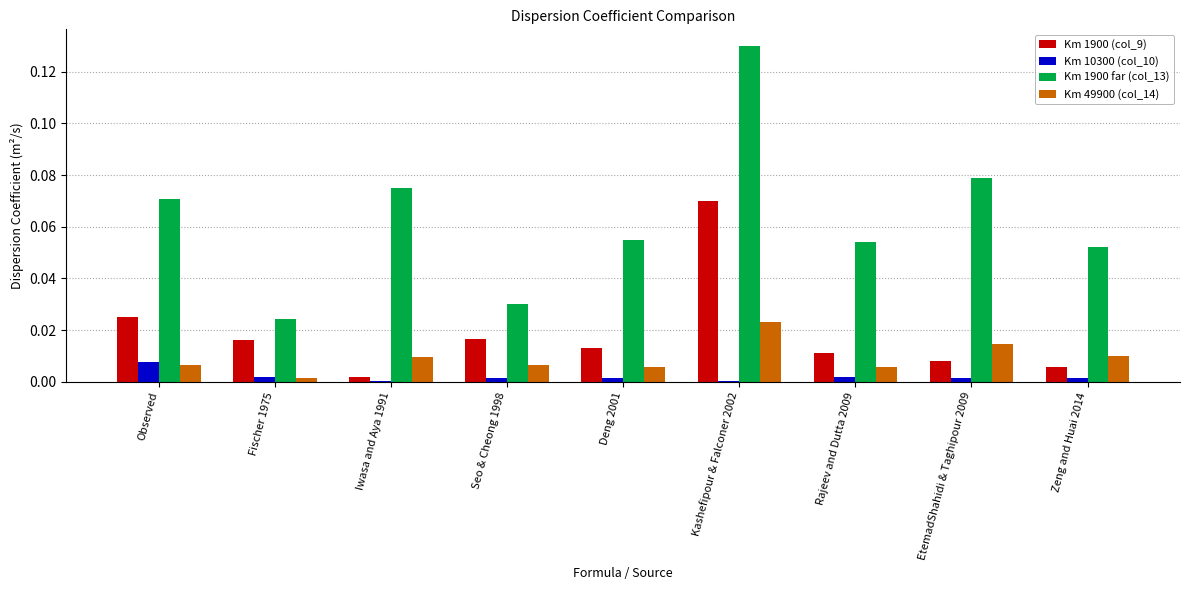

Which series has the largest total across all categories?

Km 1900 far (col_13)